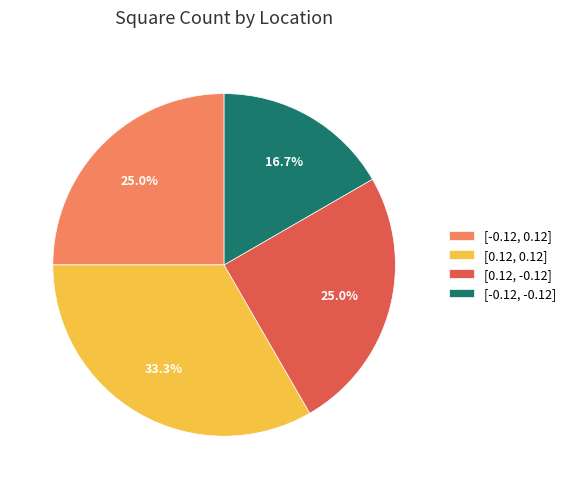

What percentage do [-0.12, 0.12] and [-0.12, -0.12] together represent?

41.7%